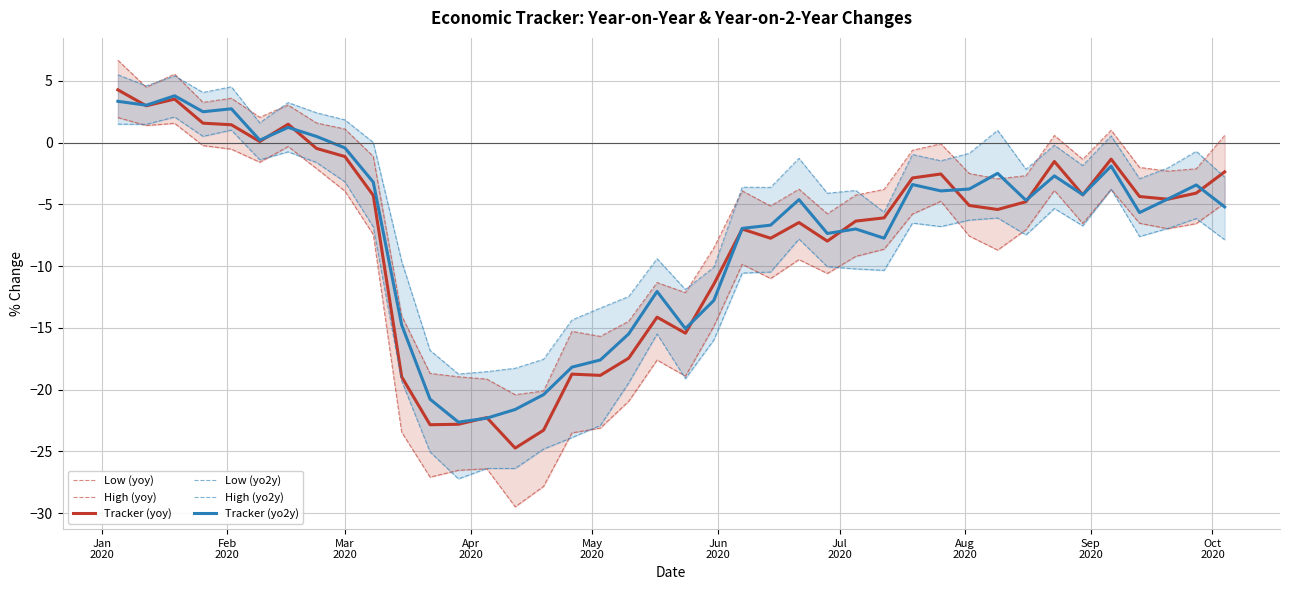

How many interior local valleys does the High (yoy) series have?

11